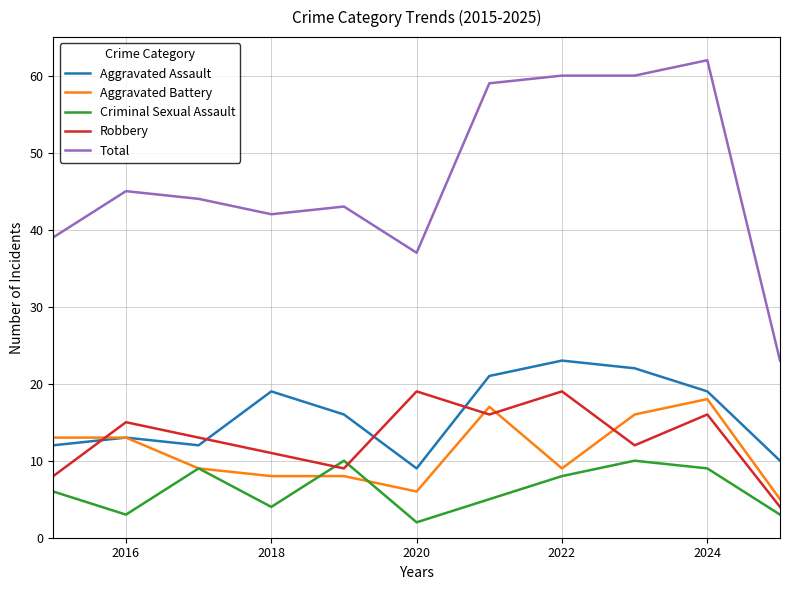

Which series has the widest spread of values?

Total